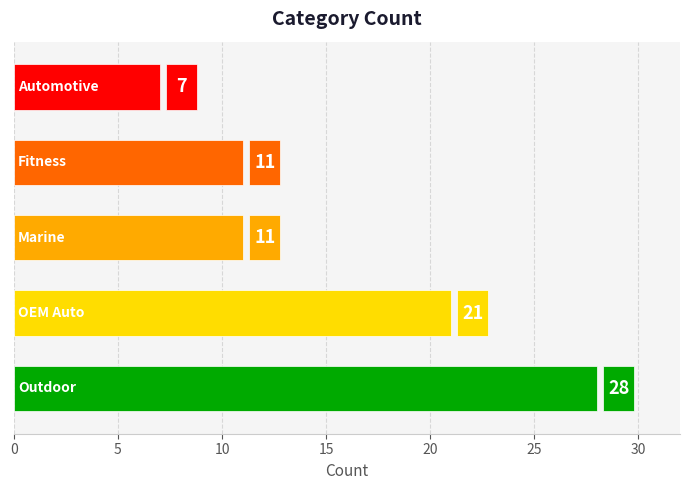

What is the value of the 2nd bar from the top?

11